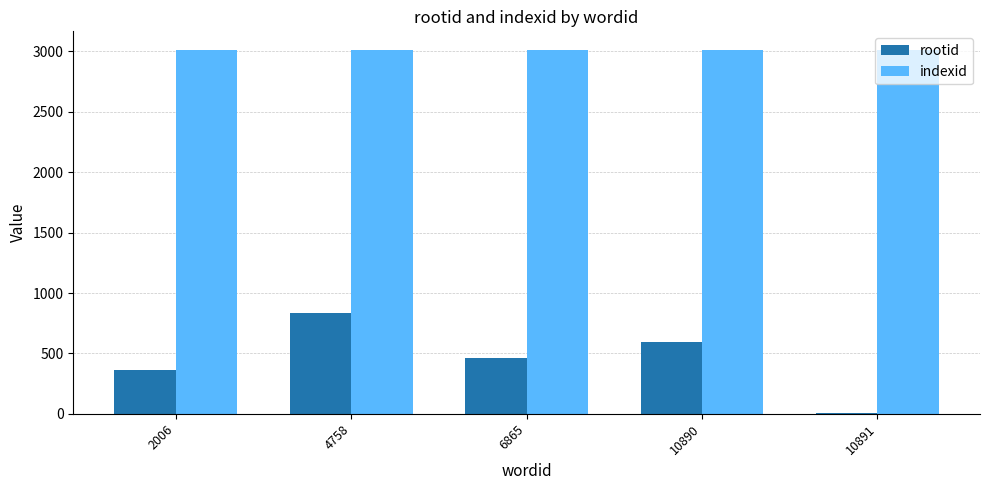

Is it true that rootid equals 591 at 10890?

True